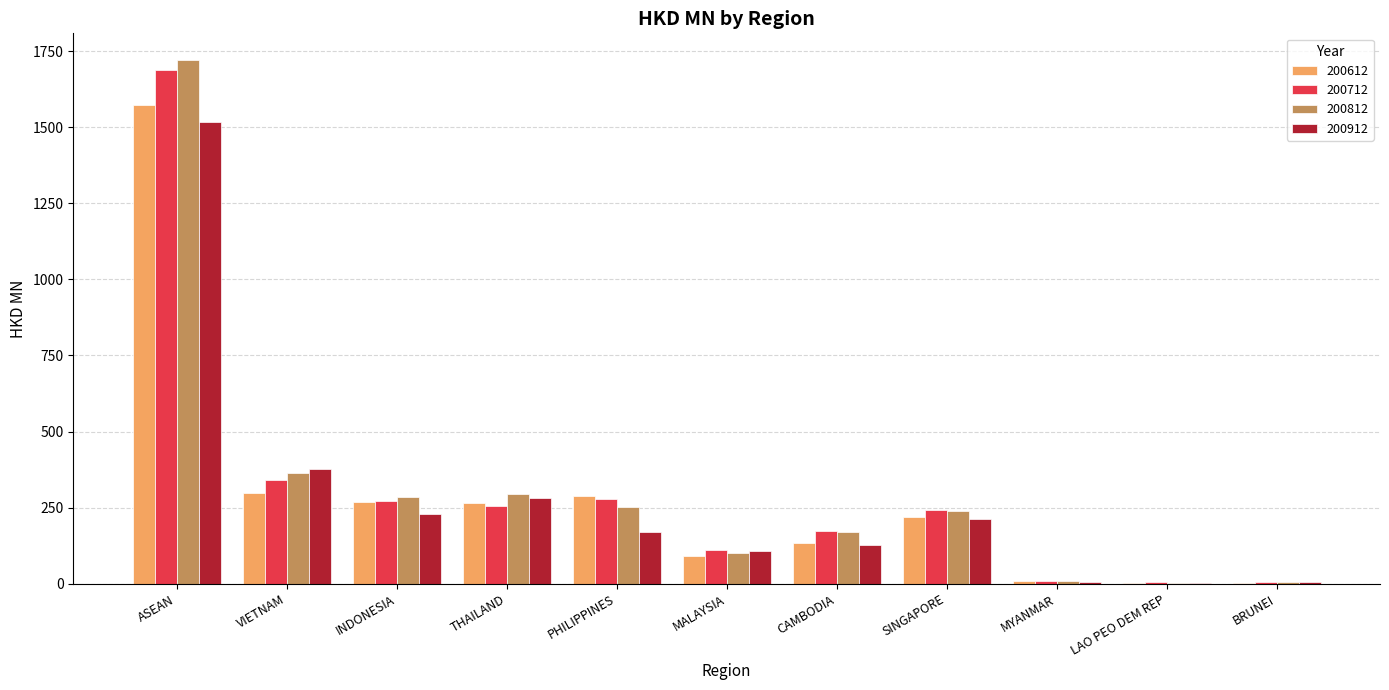

What is the sum of the 200812 values at LAO PEO DEM REP and ASEAN?

1726.4